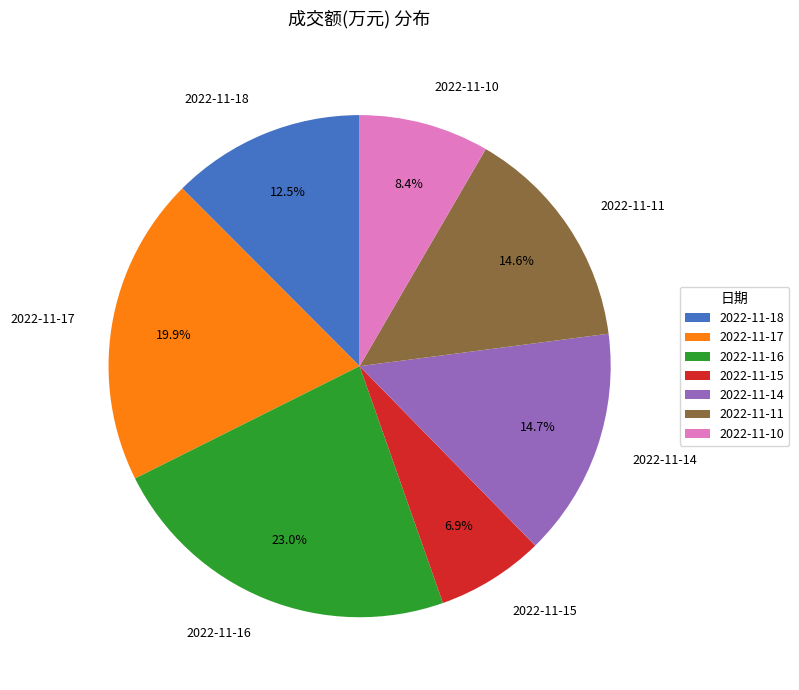

Which has a higher value, 2022-11-18 or 2022-11-14?

2022-11-14